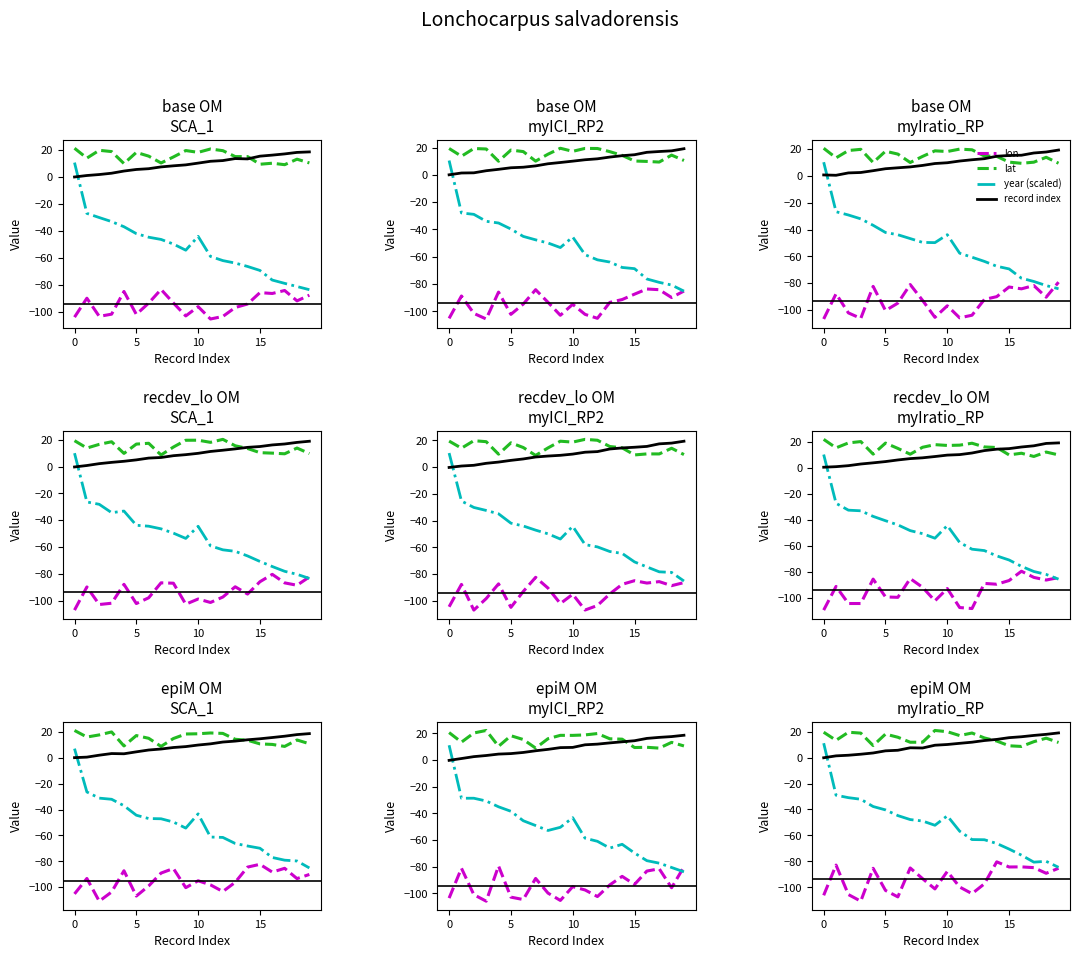

What is the sum of the lat values at 8 and 15?

20.9